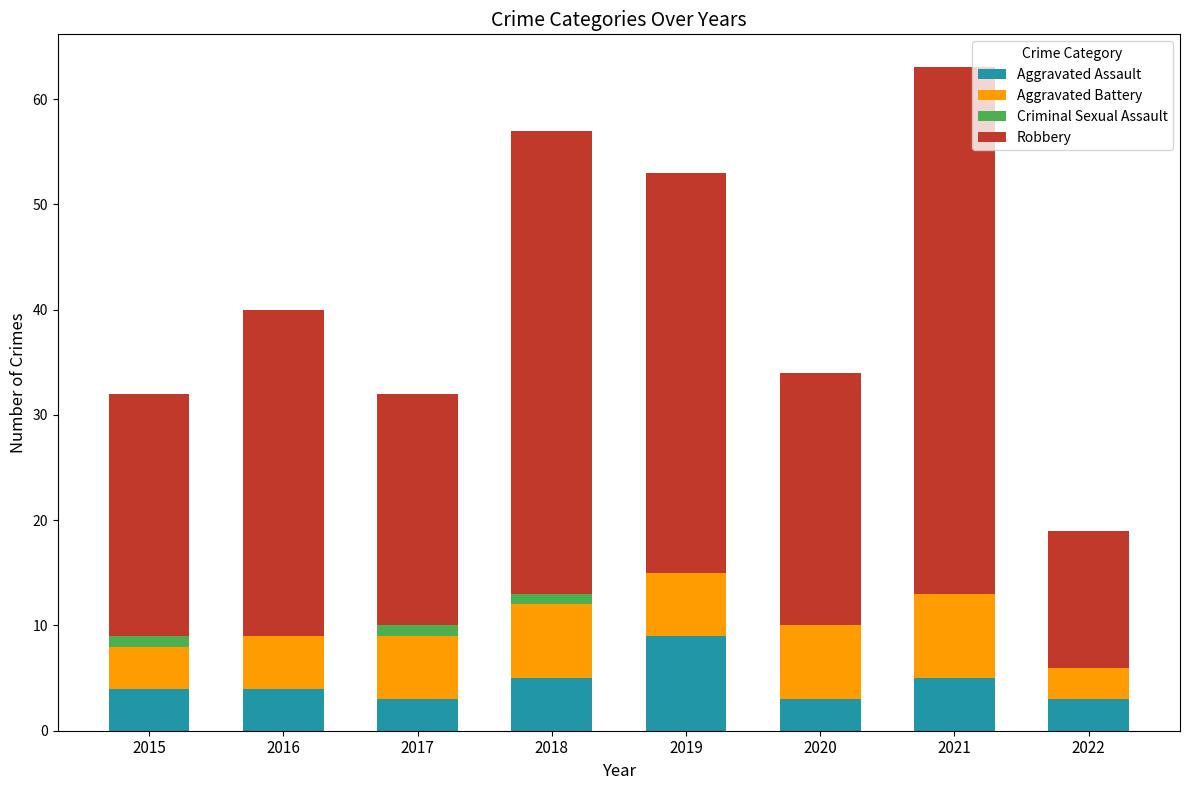

Which category has the highest value in the Aggravated Assault series?

2019